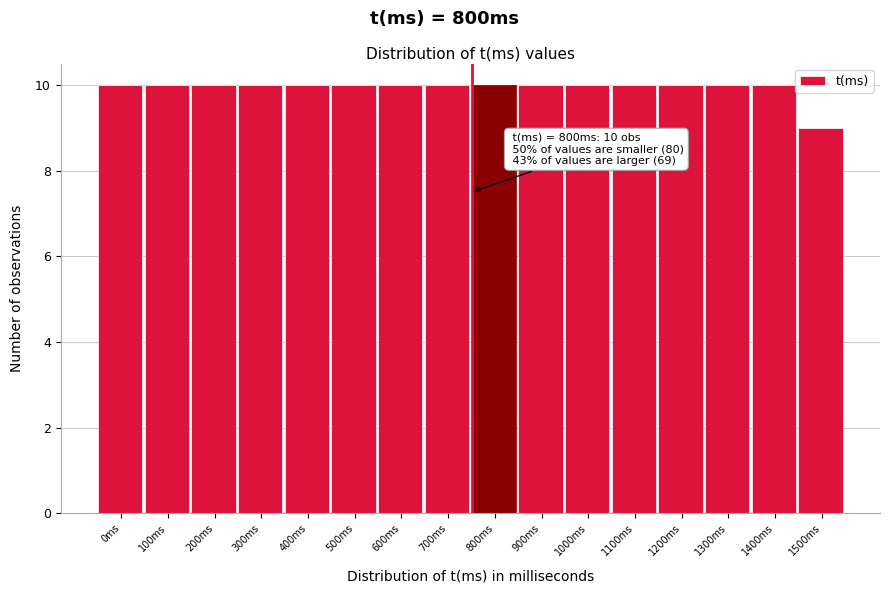

Reading left to right, list all the values displayed in this chart.

0ms=10	100ms=10	200ms=10	300ms=10	400ms=10	500ms=10	600ms=10	700ms=10	800ms=10	900ms=10	1000ms=10	1100ms=10	1200ms=10	1300ms=10	1400ms=10	1500ms=9